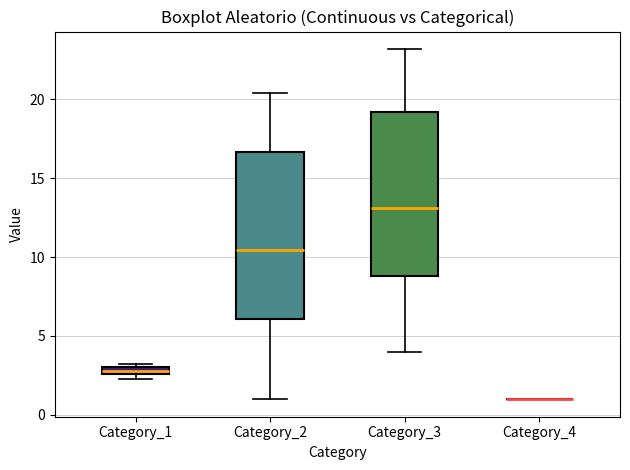

Where is the upper edge of the box for Category_1 on the y-axis? The values are not printed on the chart, so give them approximately, as read against the axis.

3.0